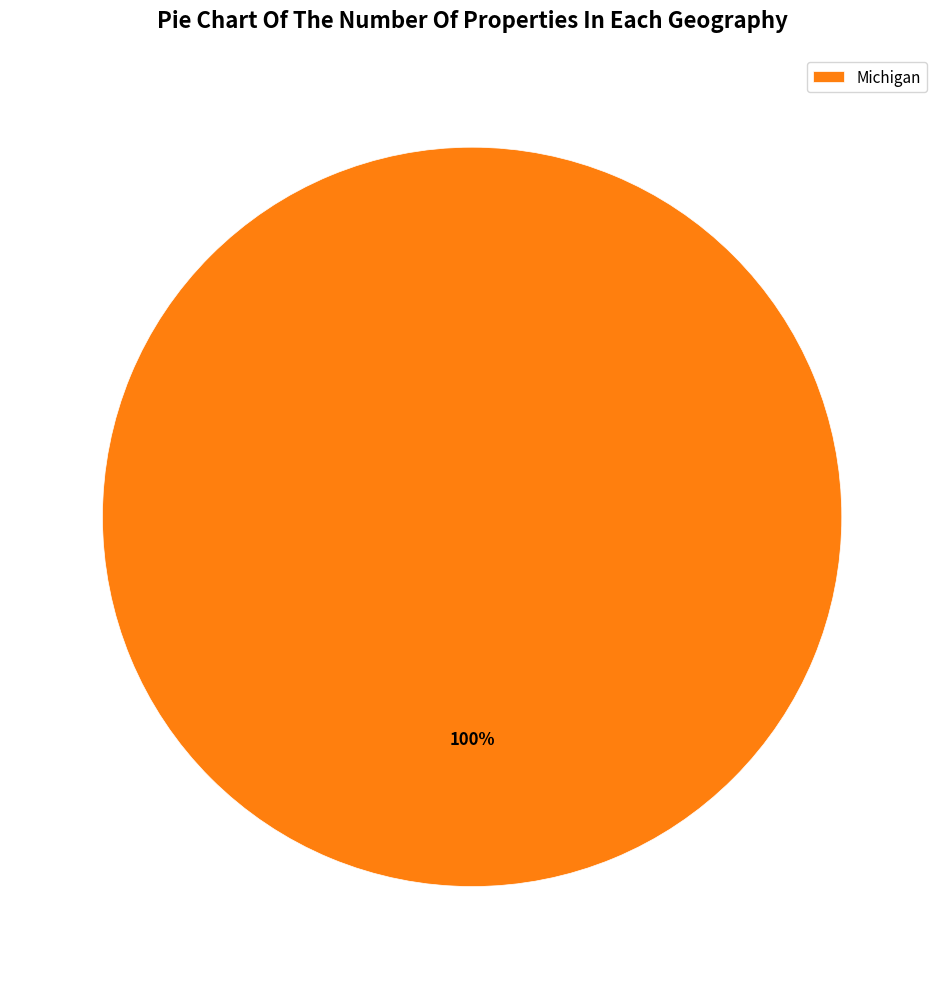

What percentage is the Michigan slice, to the nearest percent?

100%